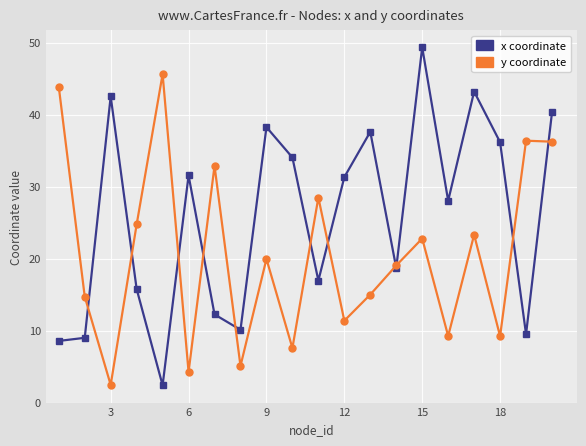

What is the difference between the maximum and minimum values in the x coordinate series?

46.9